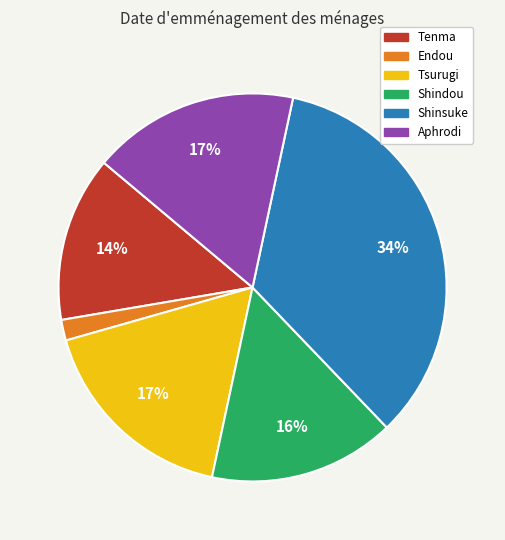

To the nearest percent, what is the combined percentage of Tsurugi and Aphrodi?

34%